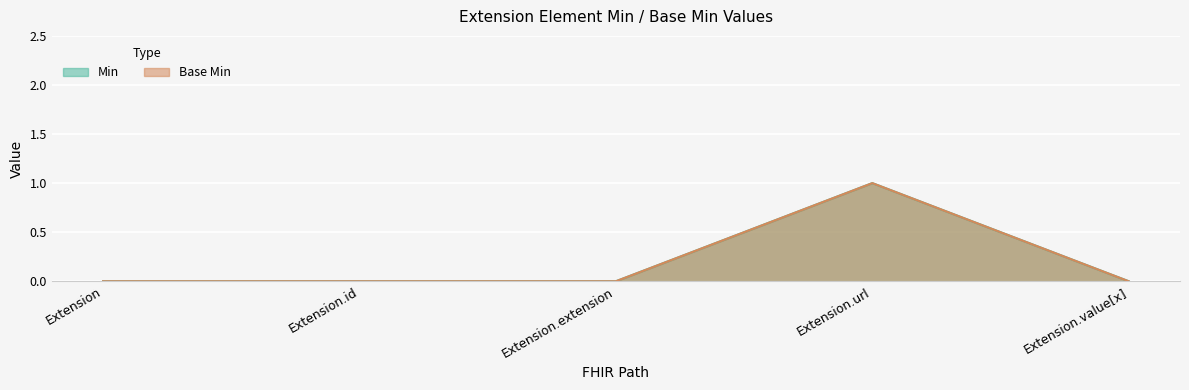

In Base Min, how many points are higher than both neighbors (excluding endpoints)?

1